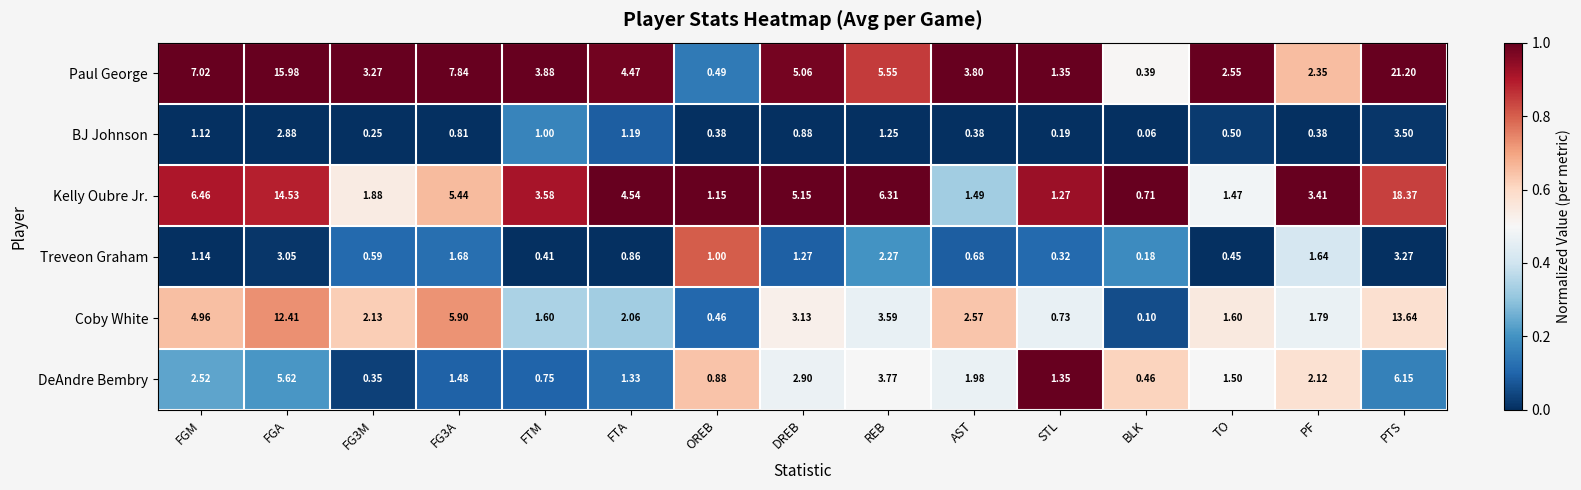

How many categories are shown in the chart?

15